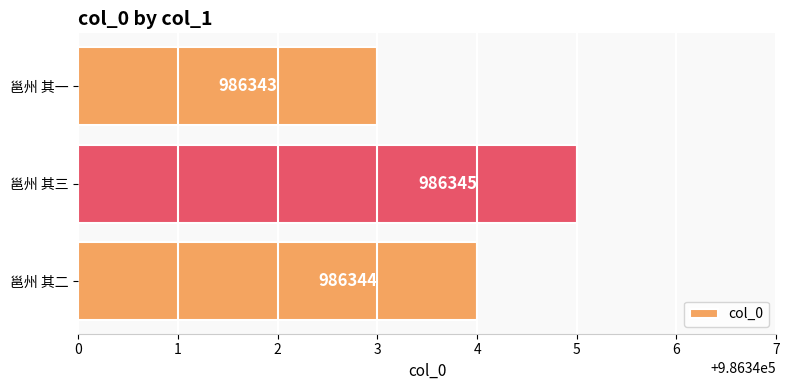

True or false: the data shows 484250 at 邕州 其二.

False